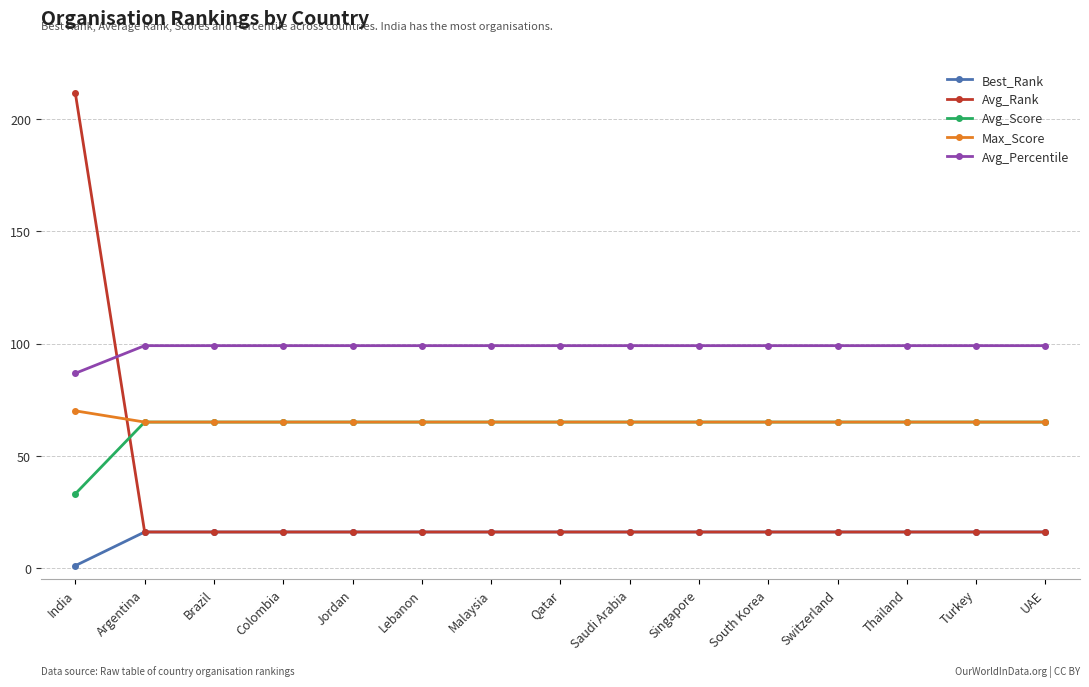

What is the label of the 14th point from the right?

Argentina